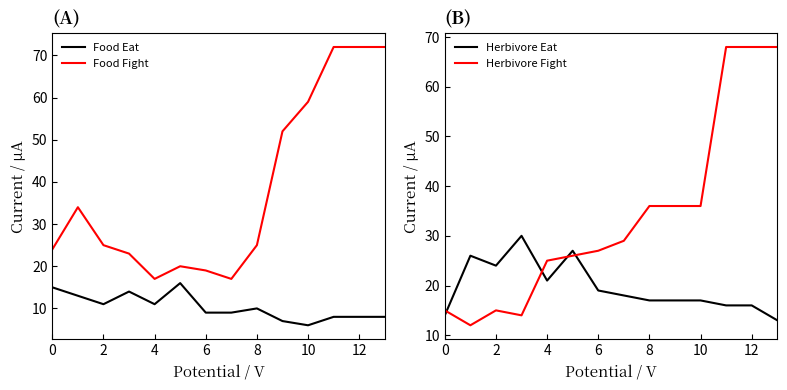

Which series ends up on top after the final intersection of Herbivore Fight and Herbivore Eat?

Herbivore Fight